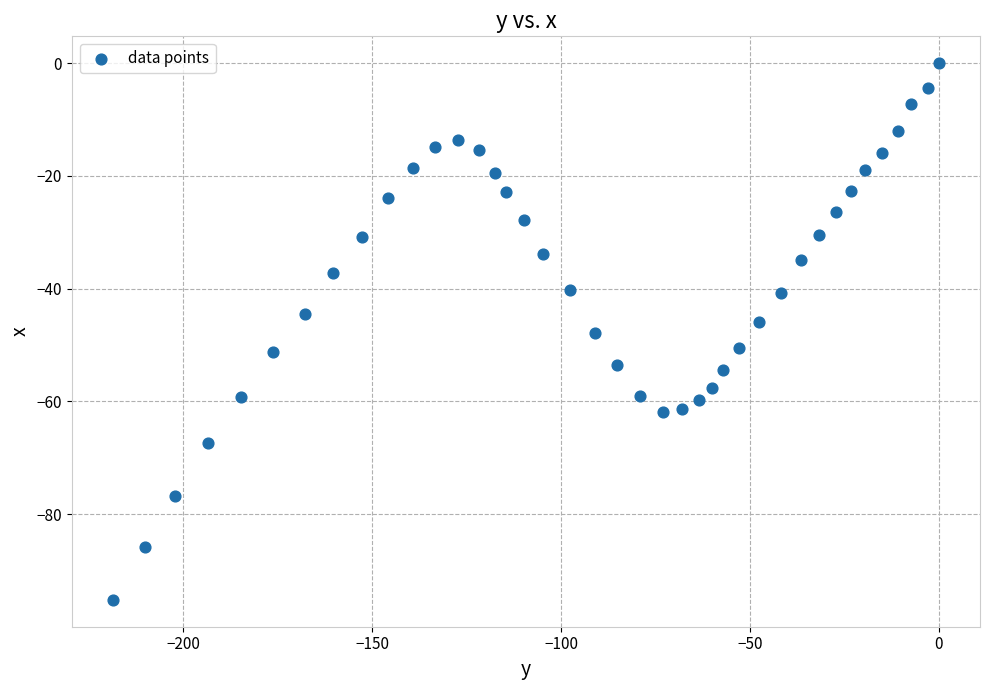

What is the range of X values (max minus min)?

218.6